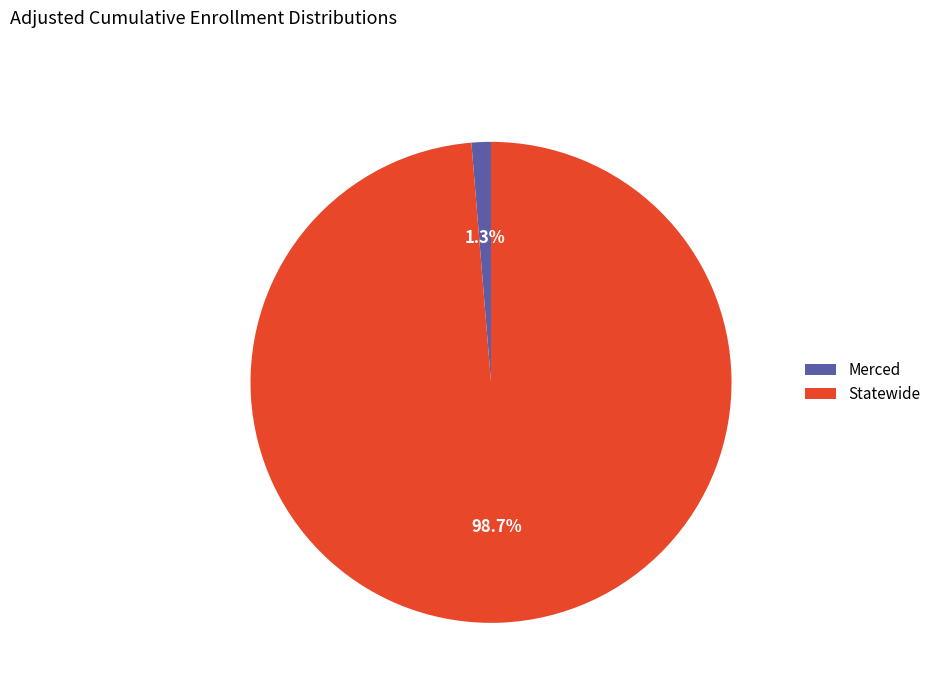

Which slice is the smallest?

Merced